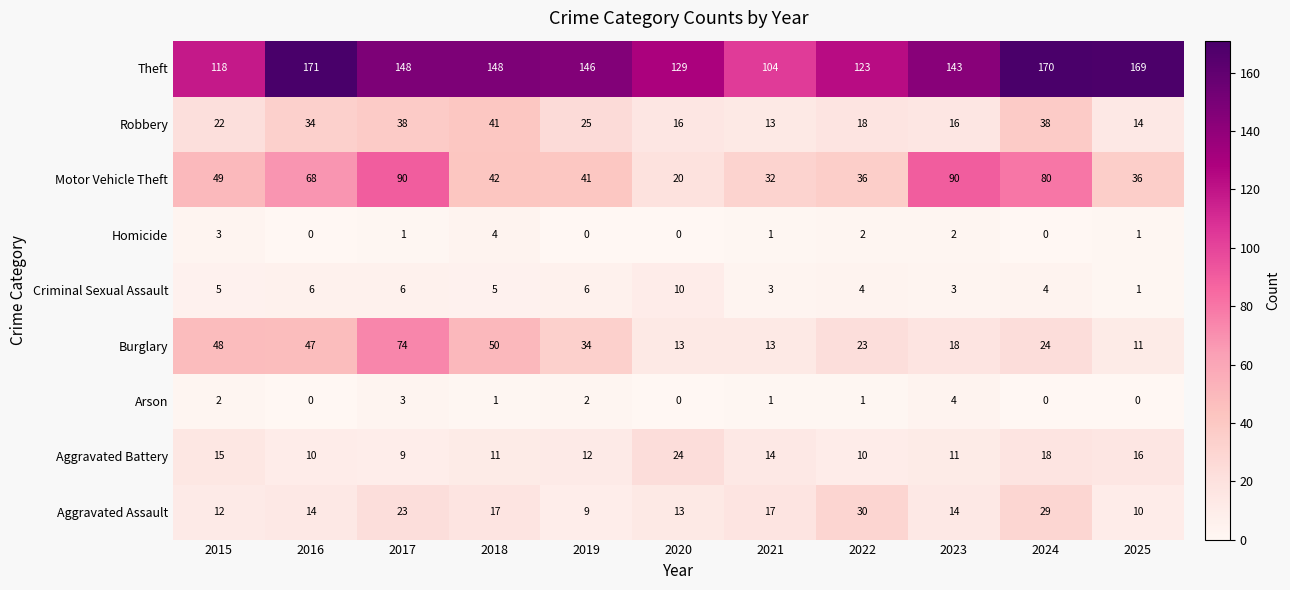

What is the sum of the Robbery values at 2022 and 2016?

52